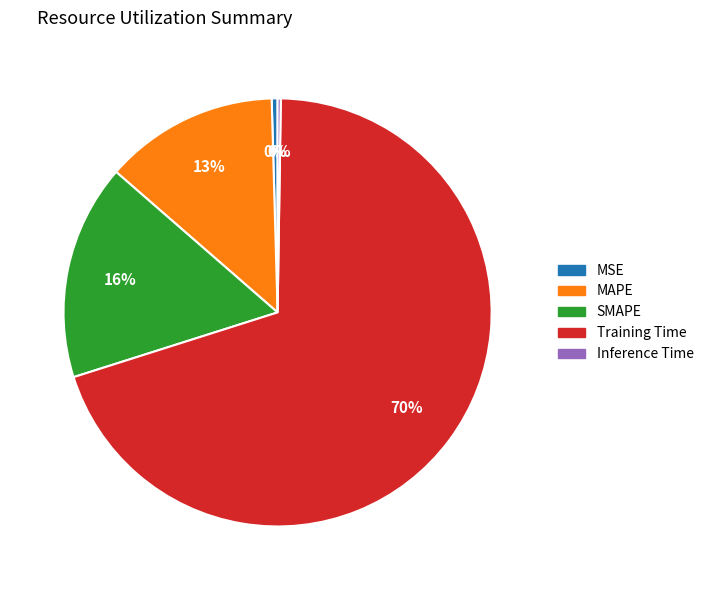

Do MSE and SMAPE together represent more than half of the pie?

No